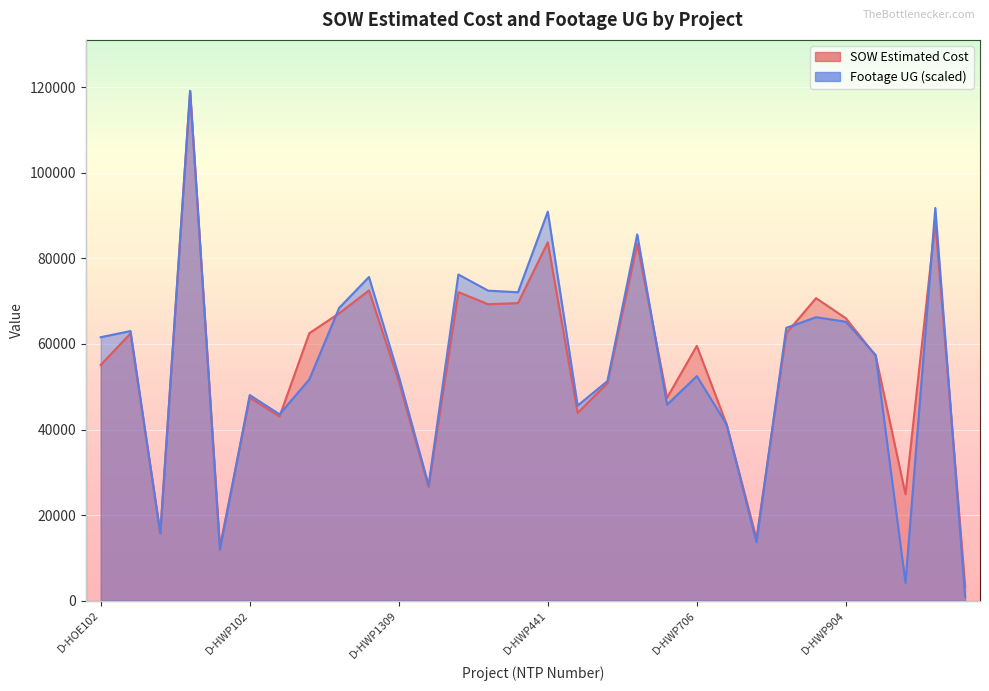

True or false: SOW Estimated Cost has a value of 119135.3 at BHT-FWP-10.

True